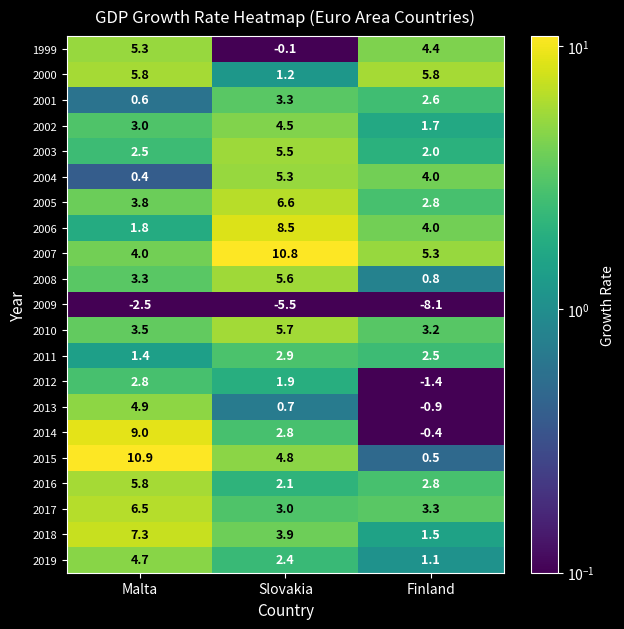

What is the average value of the 2000 series?

4.3